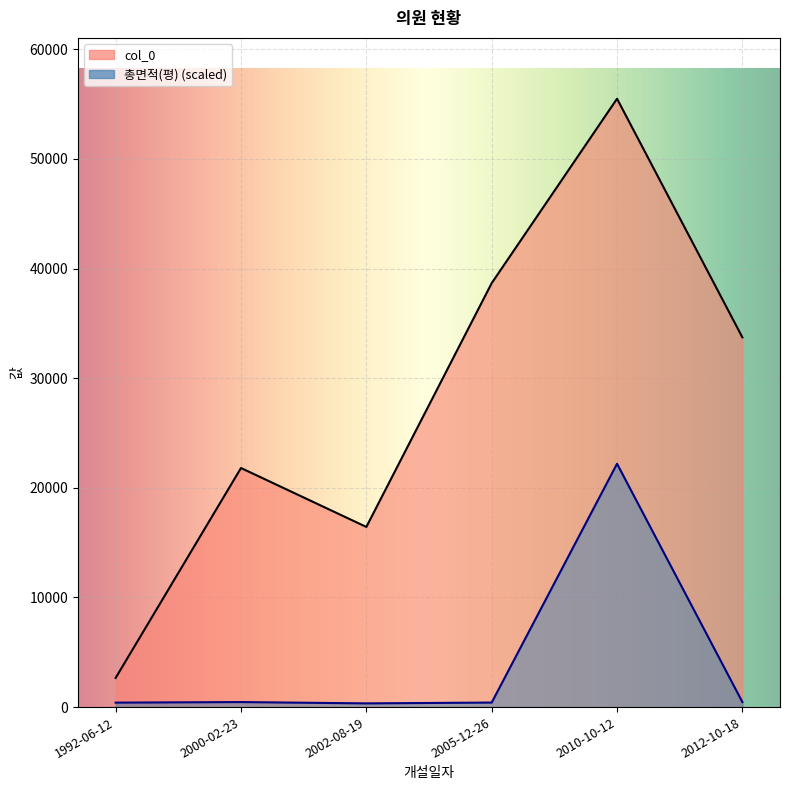

How many lines are shown in the chart?

2